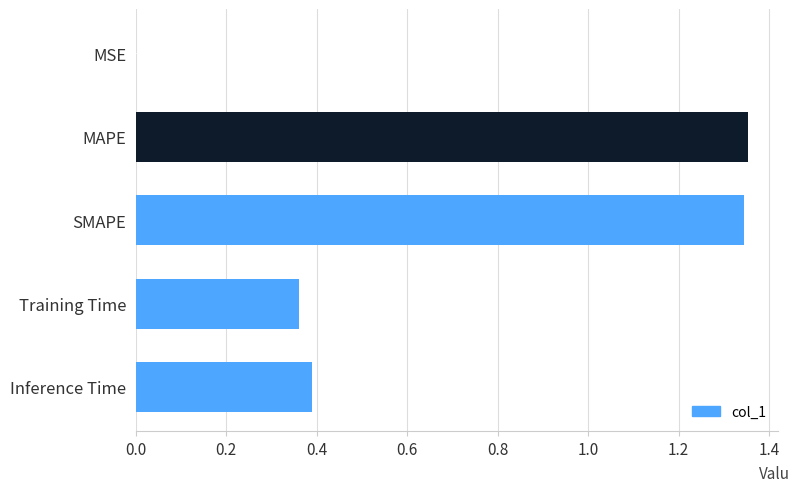

The value at Inference Time is 0.5. True or false?

False